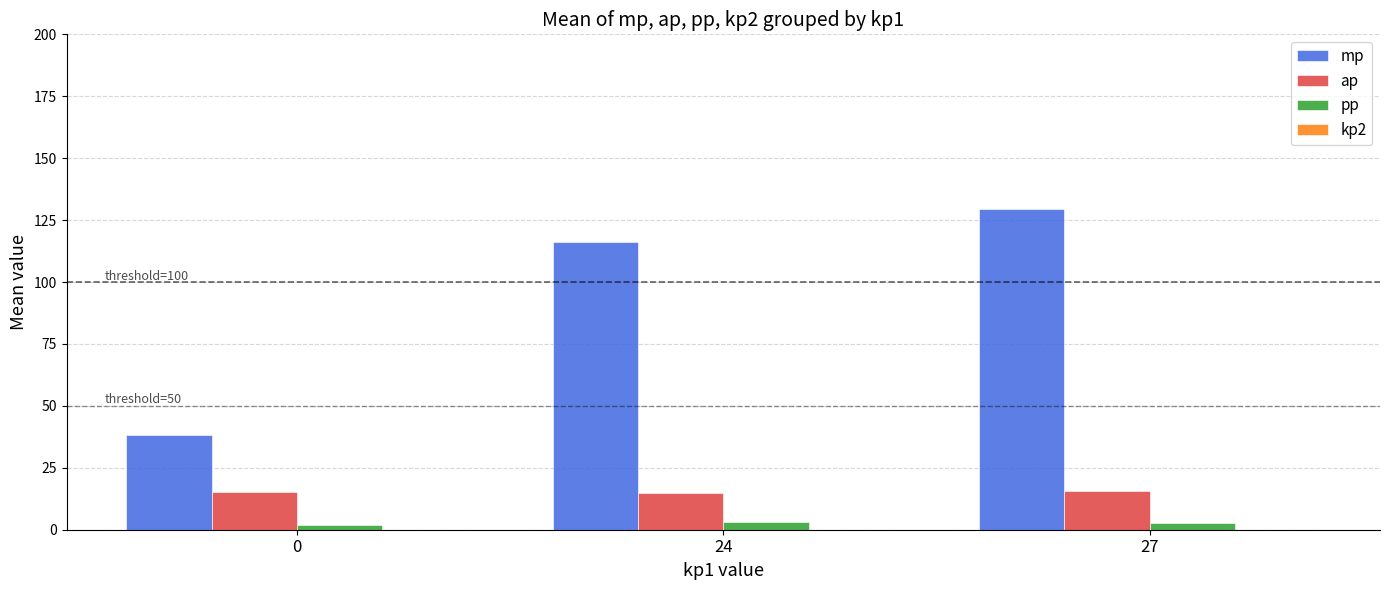

How many bars are there in total?

9